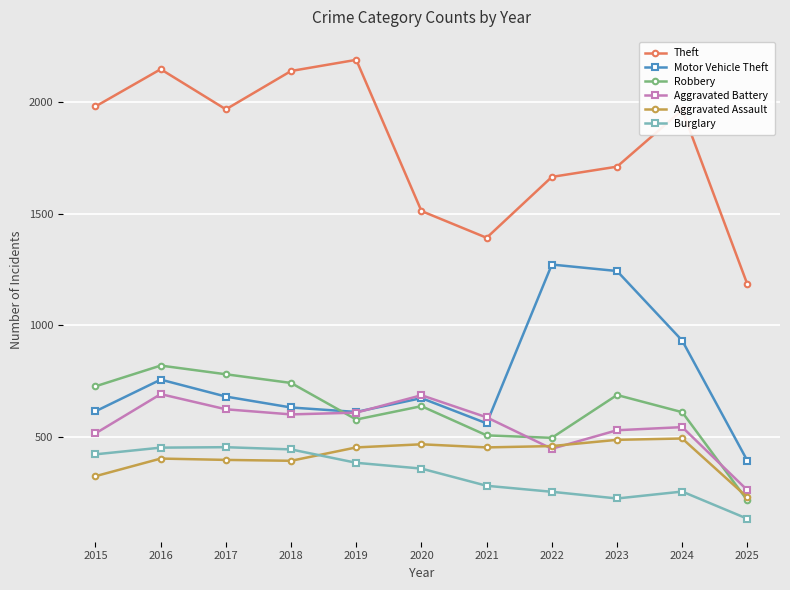

What value does the Robbery series have at 2015, to the nearest 50?

750